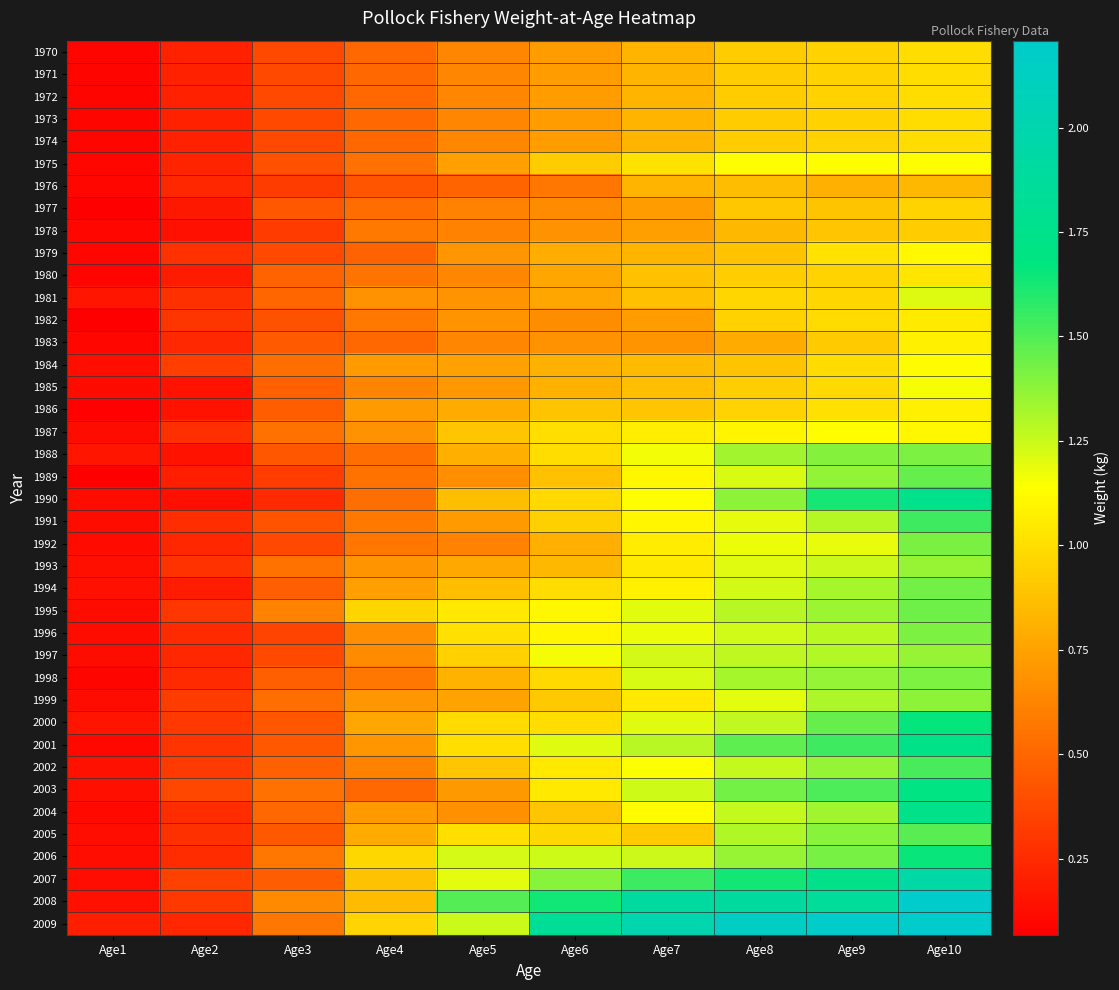

Rank the series by their maximum value, from highest to lowest.

2009, 2008, 2007, 1990, 2004, 2001, 2003, 2000, 2006, 1991, 2002, 2005, 1989, 1995, 1994, 1992, 1988, 1996, 1998, 1999, 1997, 1993, 1981, 1985, 1975, 1987, 1984, 1979, 1983, 1986, 1982, 1980, 1970, 1971, 1972, 1973, 1974, 1977, 1978, 1976